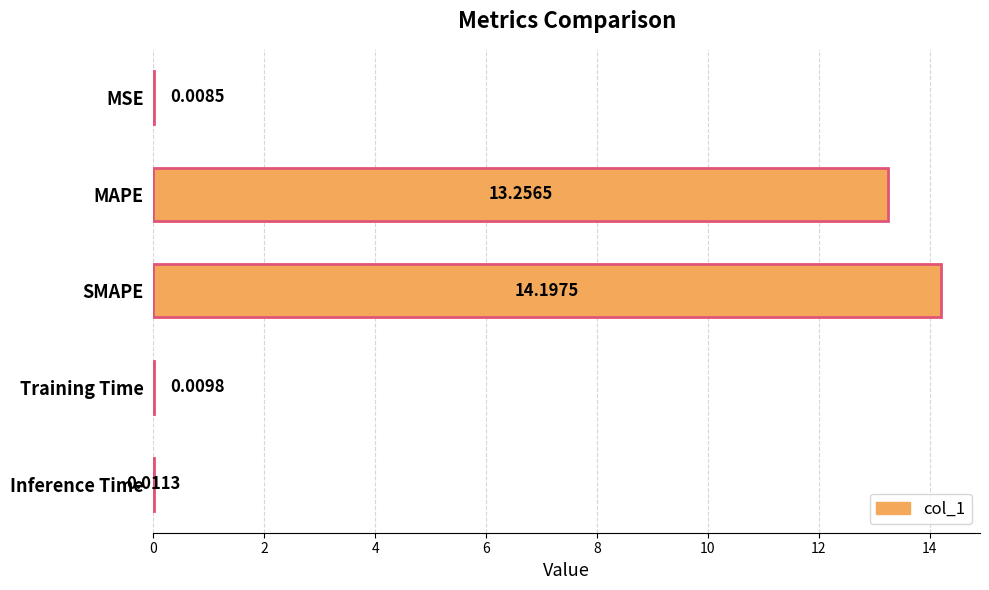

What is the sum of the values at Inference Time and SMAPE?

14.2